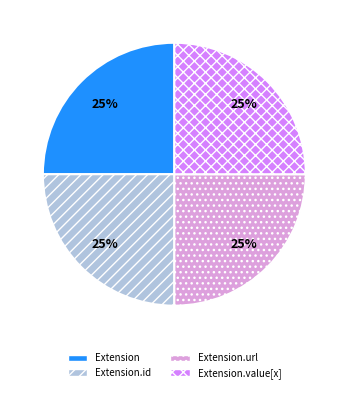

Is there a majority slice in this chart?

No